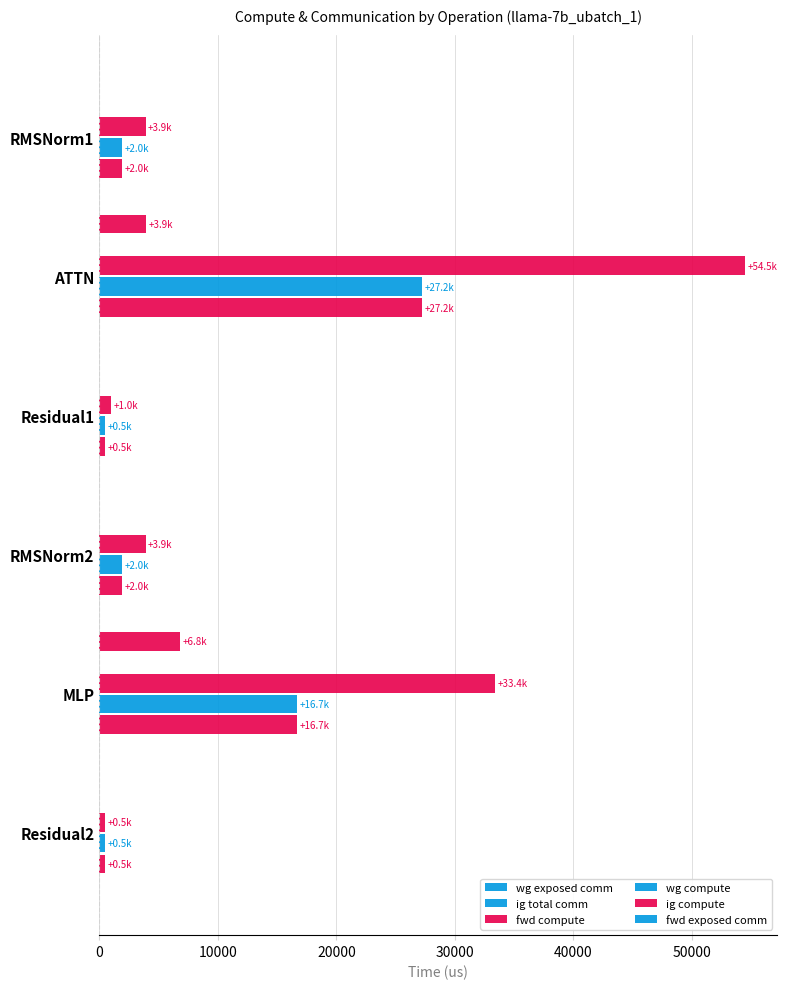

Count the number of categories in the chart.

6